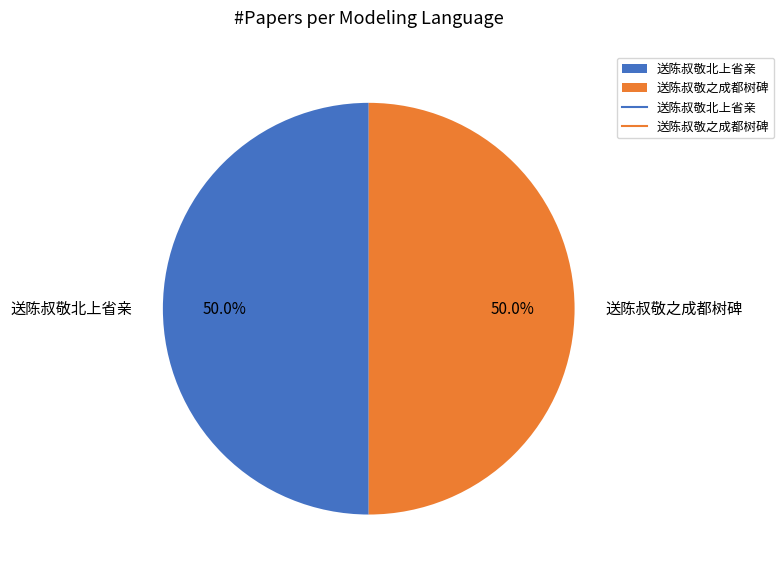

How much of the chart is everything except 送陈叔敬北上省亲?

50.0%